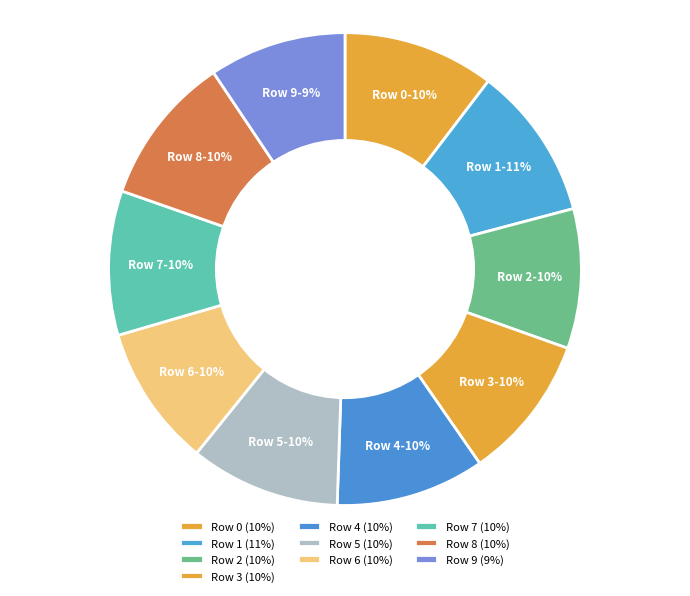

To the nearest percent, what percentage of the pie is Row 8?

10%